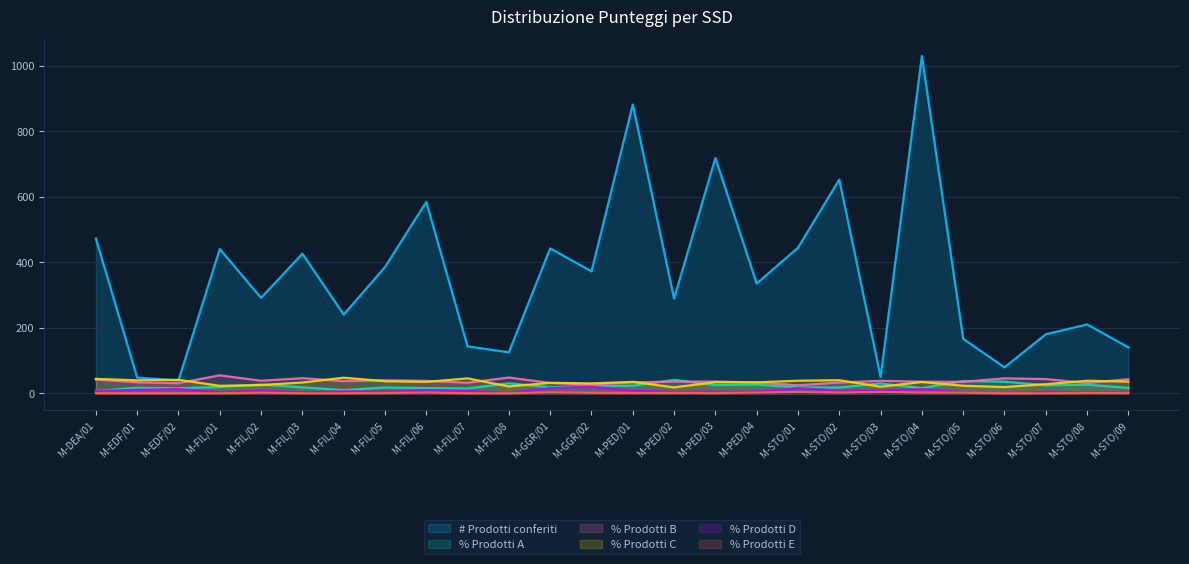

Which label corresponds to the largest value in the chart?

M-STO/04